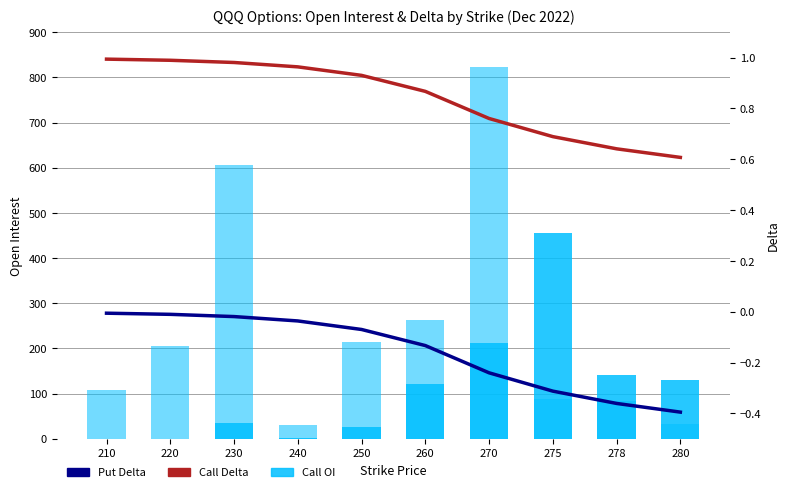

Rank the categories by Put Delta value from lowest to highest.

280, 278, 275, 270, 260, 250, 240, 230, 220, 210